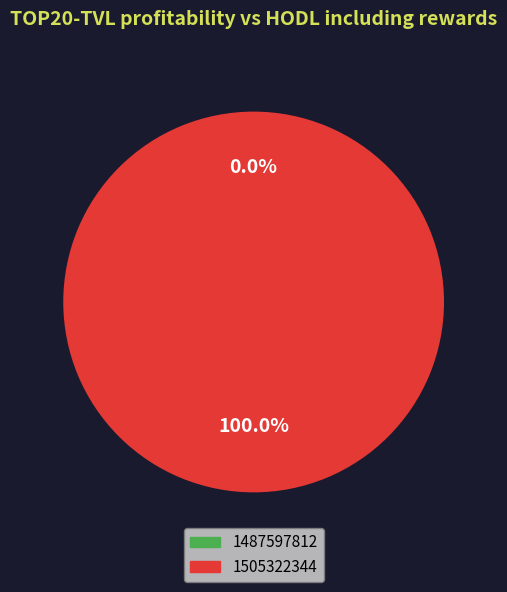

How many segments does this pie chart have?

2